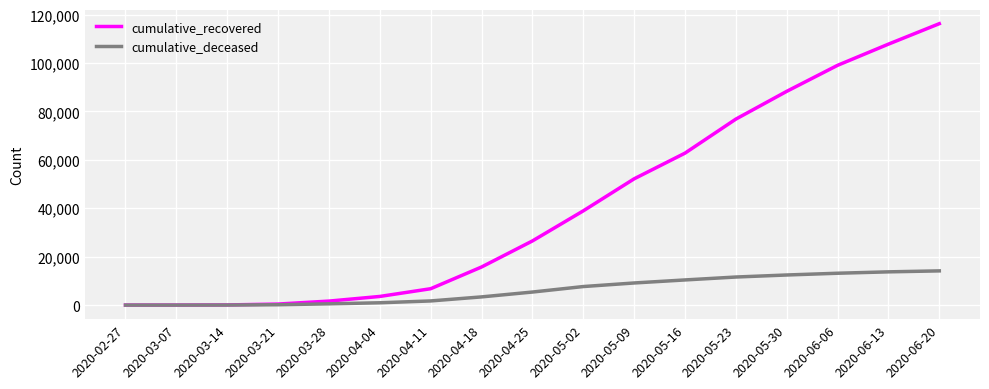

What are all the series names shown in the legend?

cumulative_recovered, cumulative_deceased